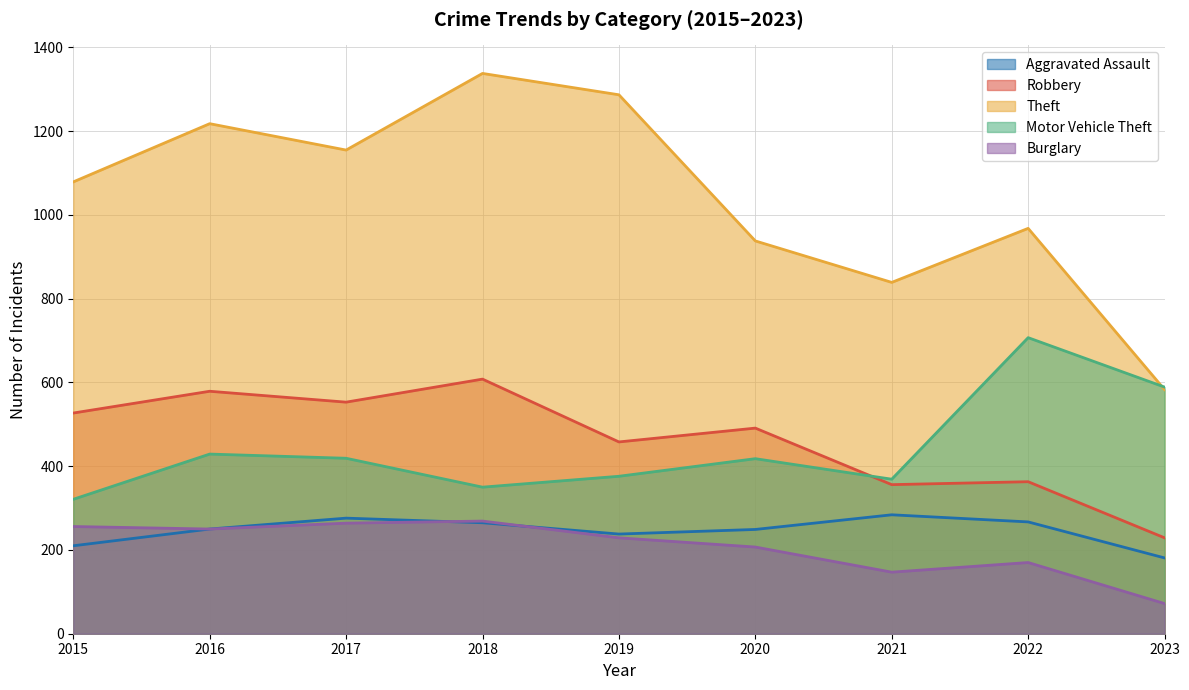

What is the difference between the maximum and minimum values in the Motor Vehicle Theft series?

386